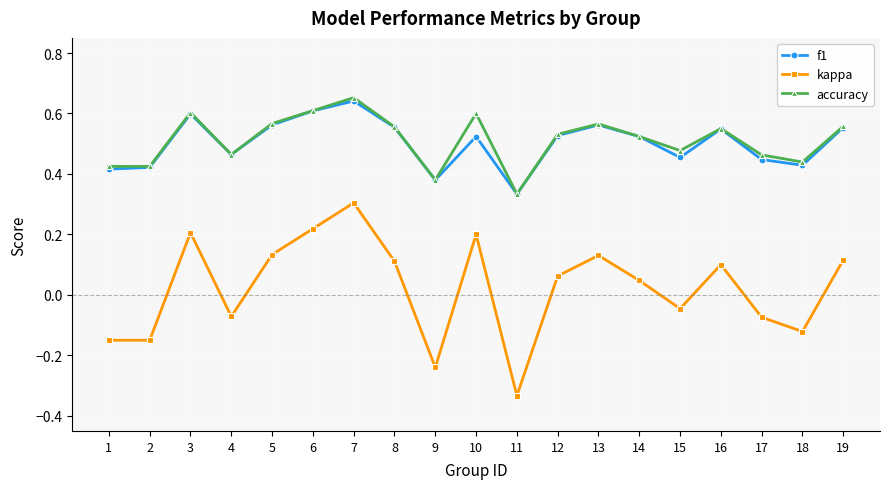

True or false: kappa and f1 cross at least once.

False